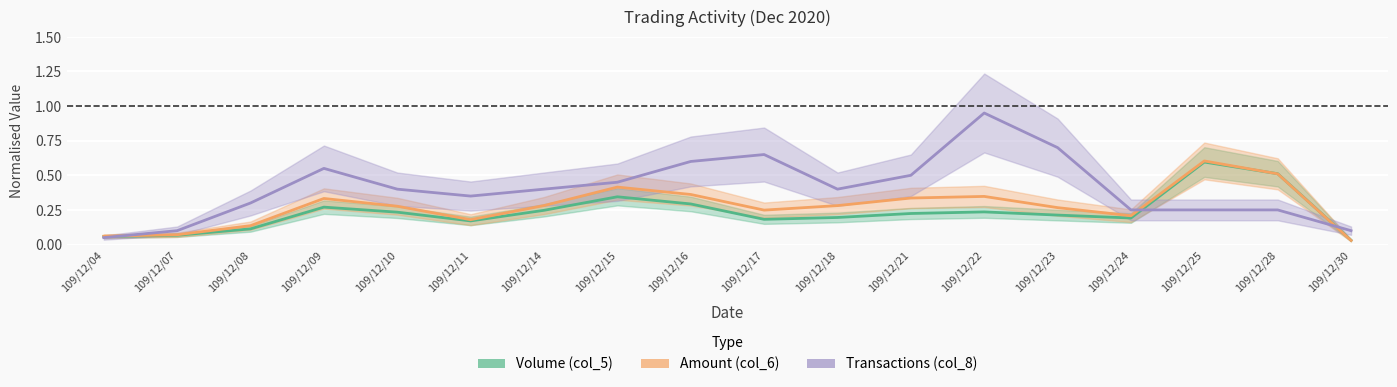

What are all the series names shown in the legend?

Volume (col_5), Amount (col_6), Transactions (col_8)